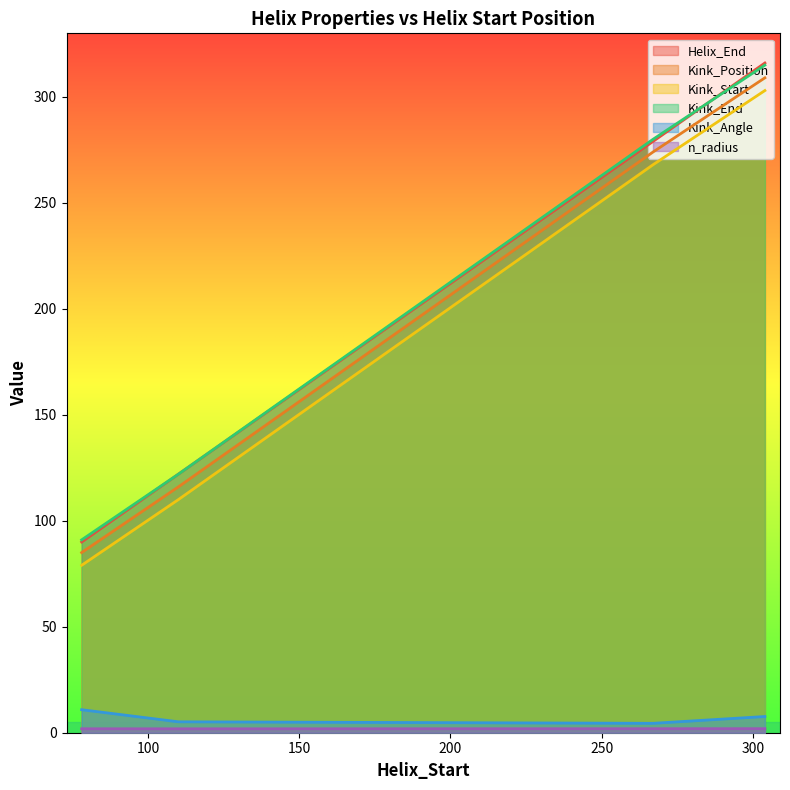

Count the n_radius values in the range 1 to 2.

4